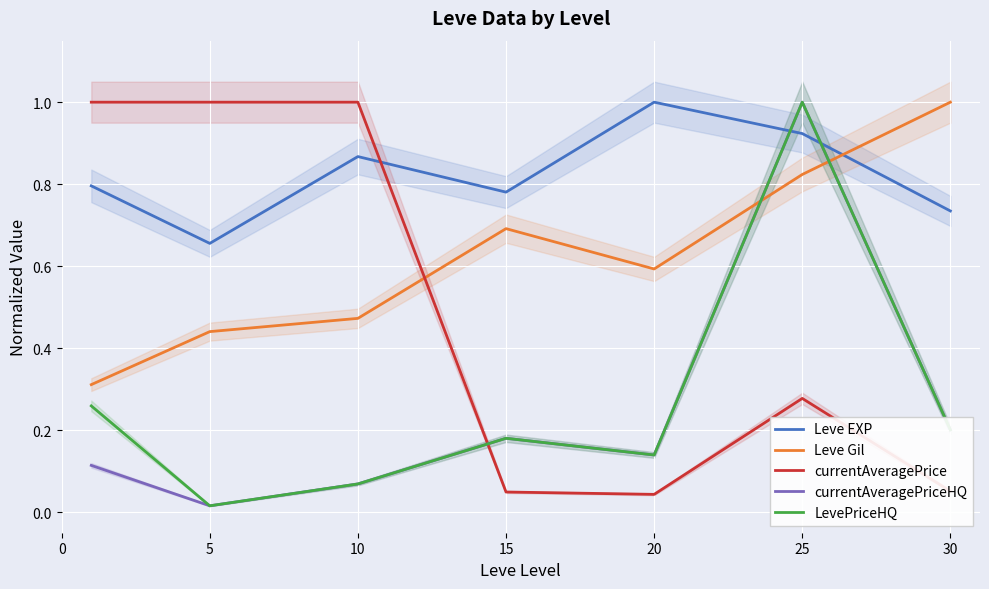

At which category does LevePriceHQ reach its first local peak?

15